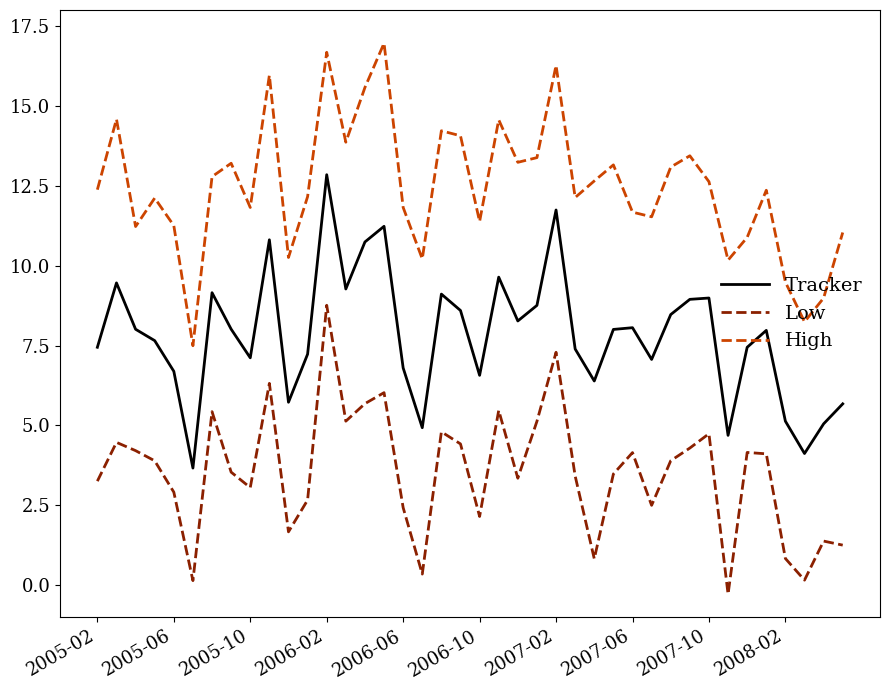

List the series in order of their peak value, highest first.

High, Tracker, Low